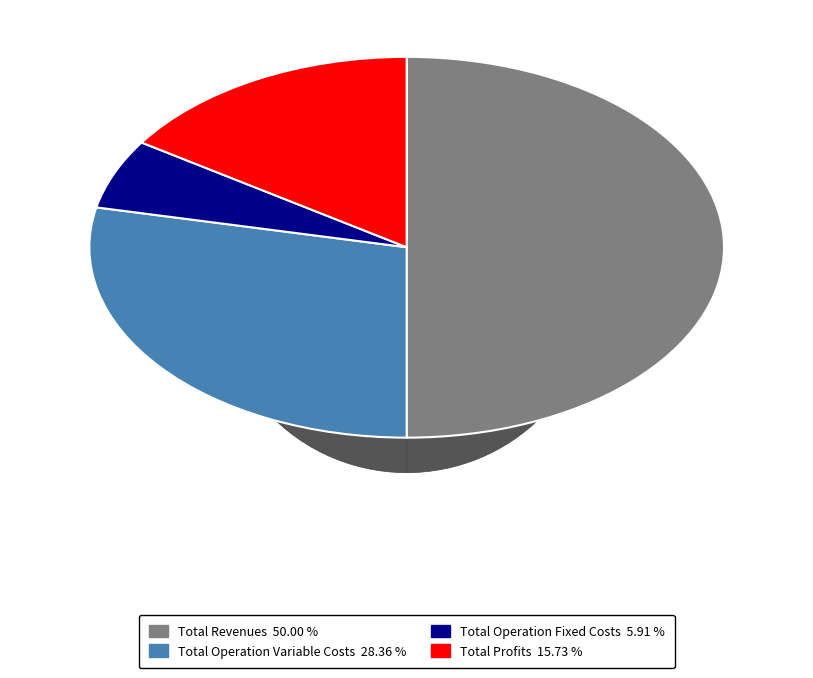

Is Total Capital Costs the majority of the pie?

No